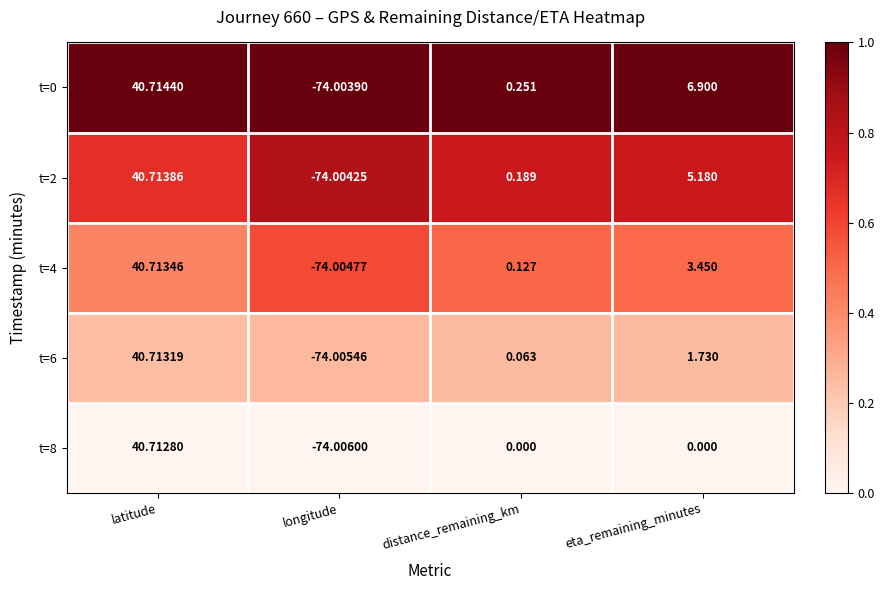

Which series has the largest range (max minus min)?

t=8